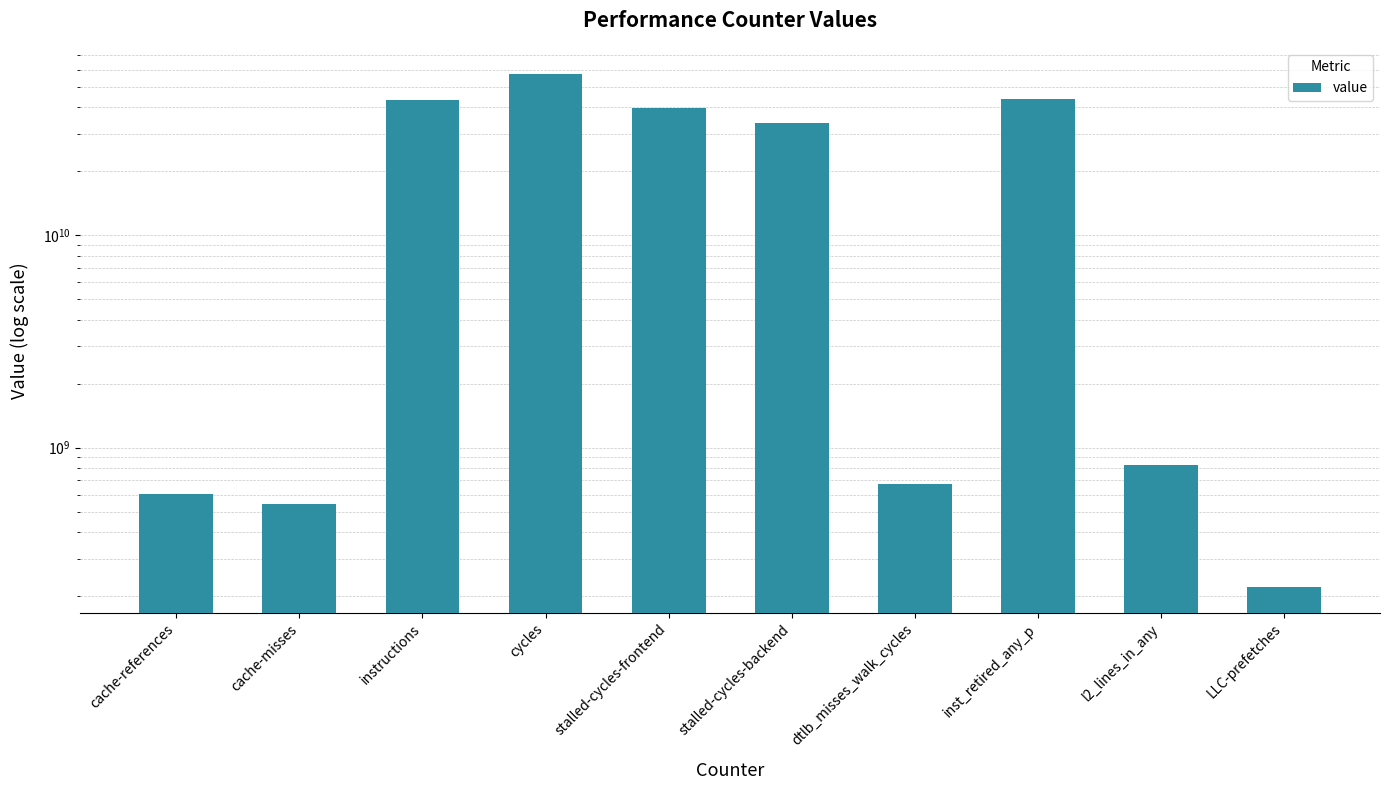

What is the difference between the values at l2_lines_in_any and dtlb_misses_walk_cycles?

149043317